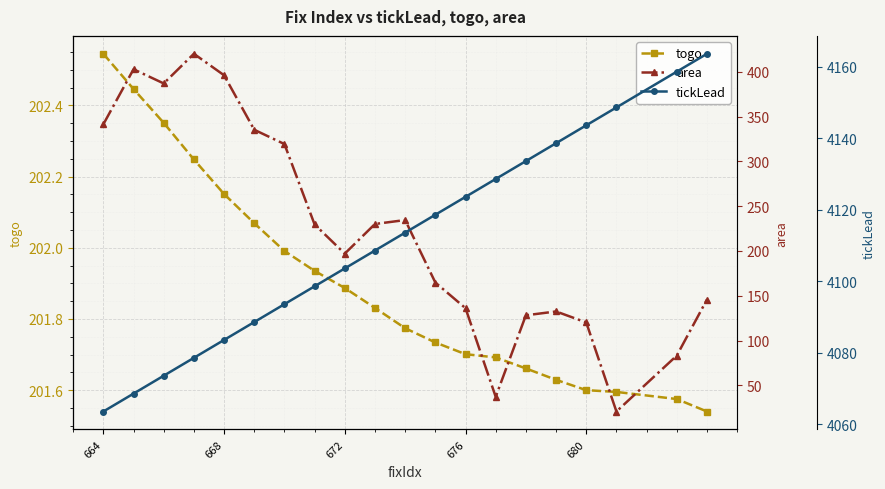

How many lines are shown in the chart?

3